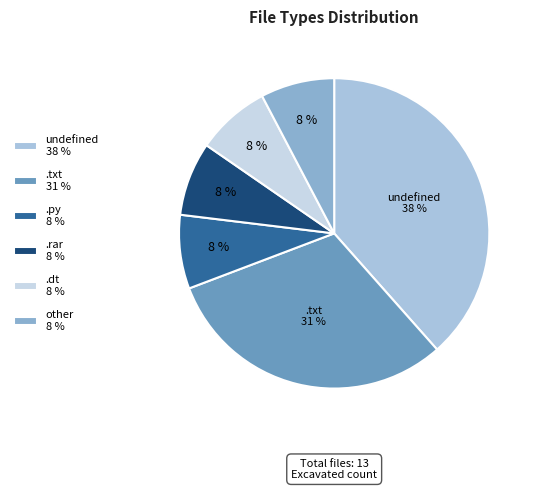

To the nearest percent, what percentage of the pie is .dt?

8%